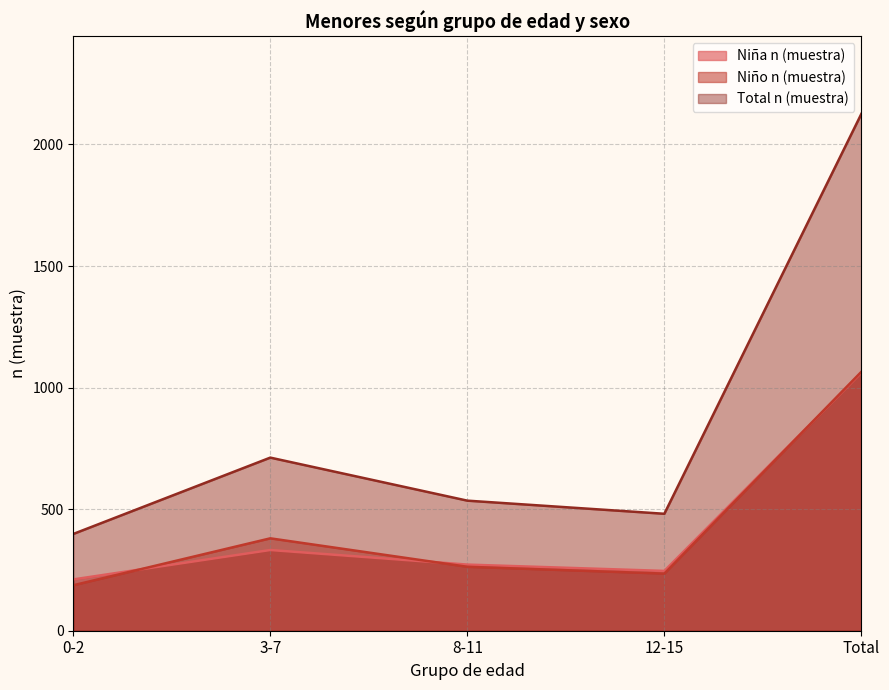

Where is the first local maximum for Total n (muestra)?

3-7